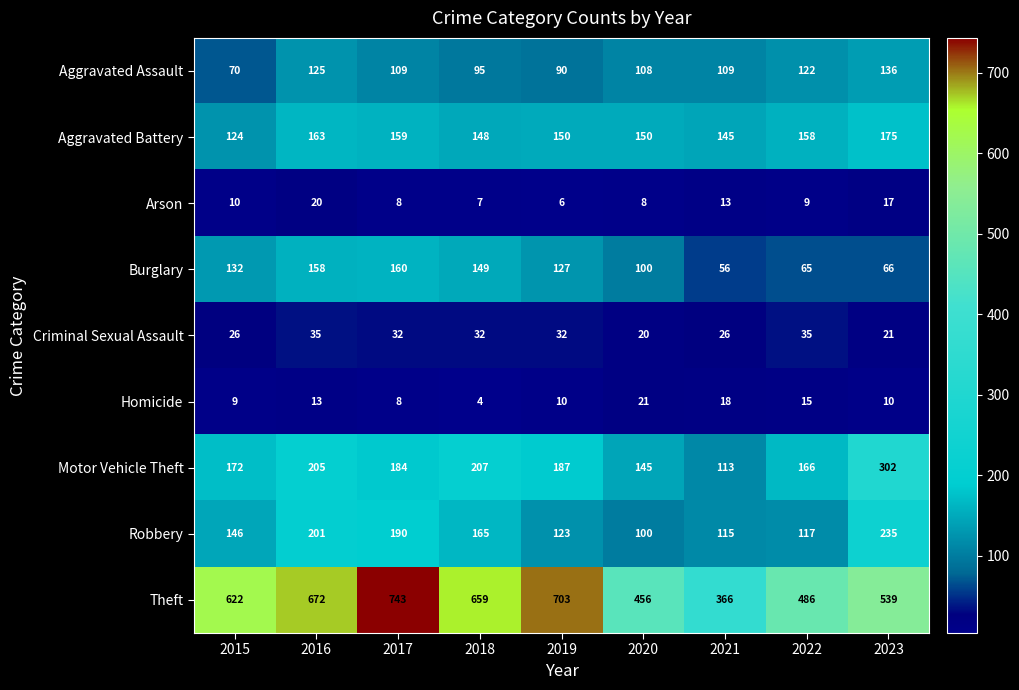

Which series has the largest total across all categories?

Theft